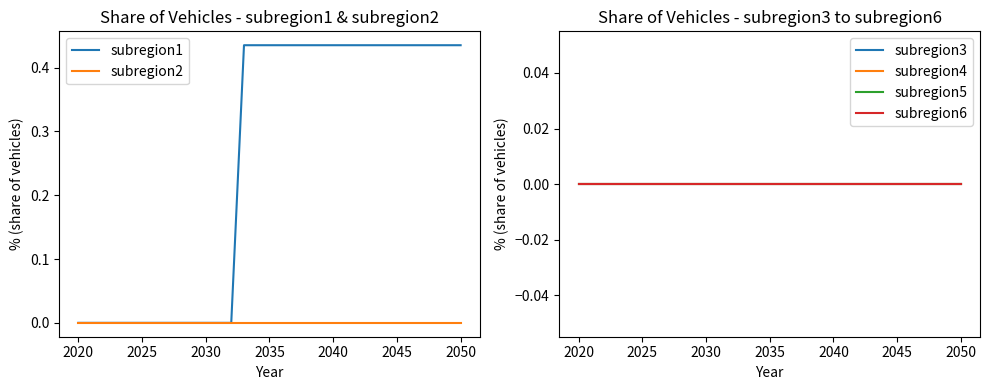

True or false: subregion3 and subregion1 intersect in this chart.

False